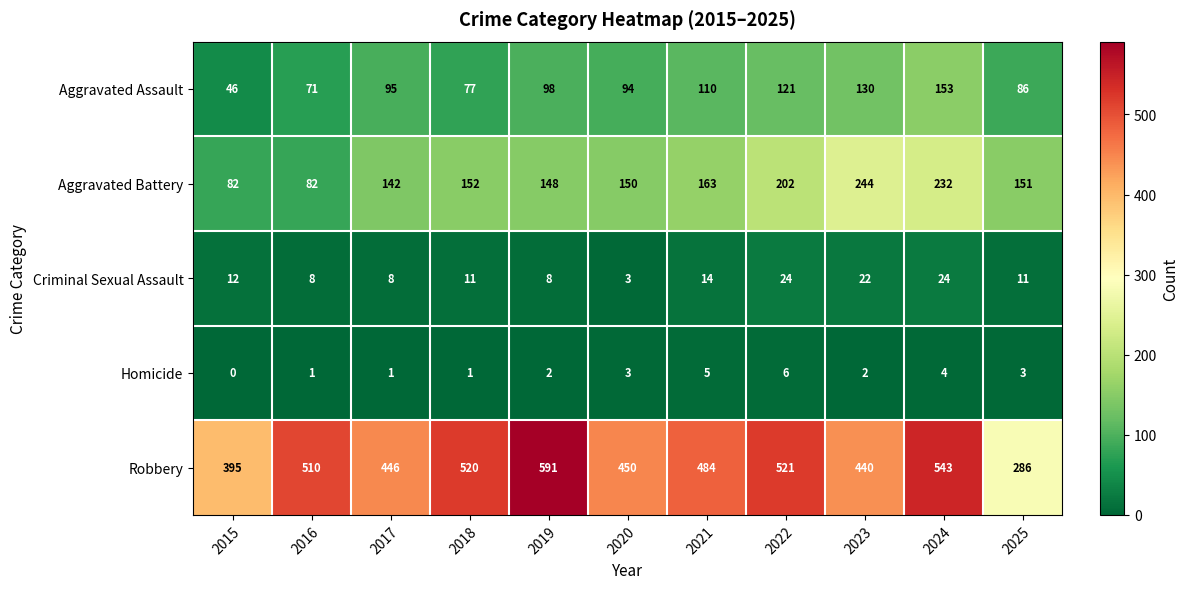

Which category has the highest value in the Robbery series?

2019